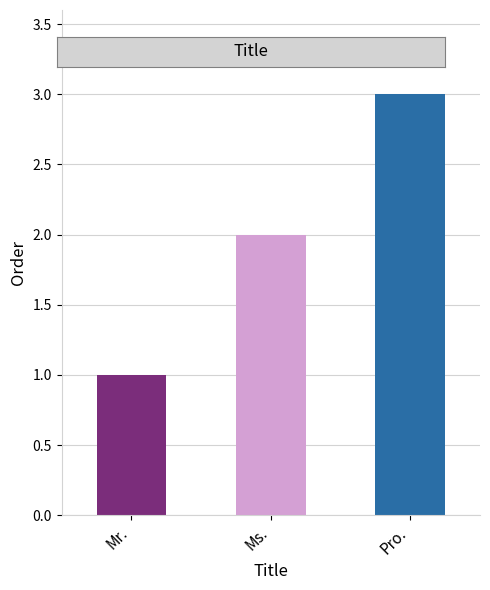

Does the chart contain any negative values?

No